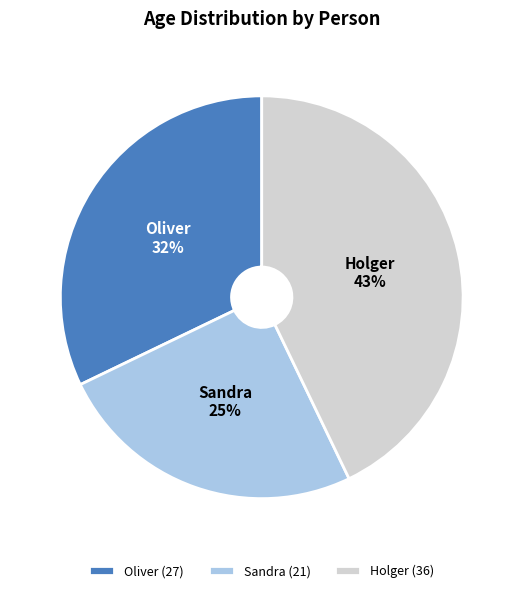

The Sandra slice represents 18% of the pie. True or false?

False